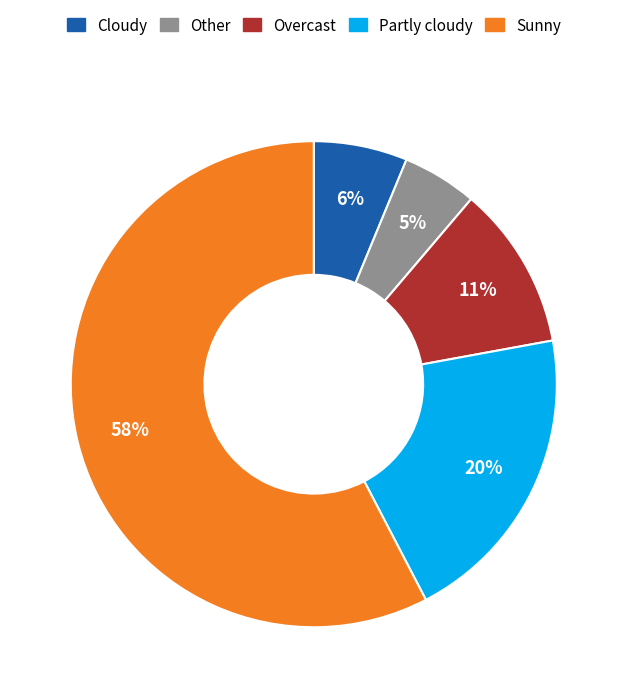

How many segments does this pie chart have?

5